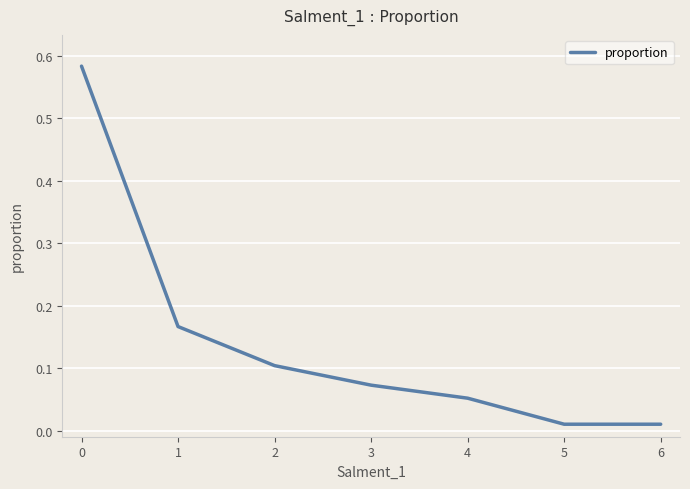

True or false: the data has more than 0 interior local peaks.

False